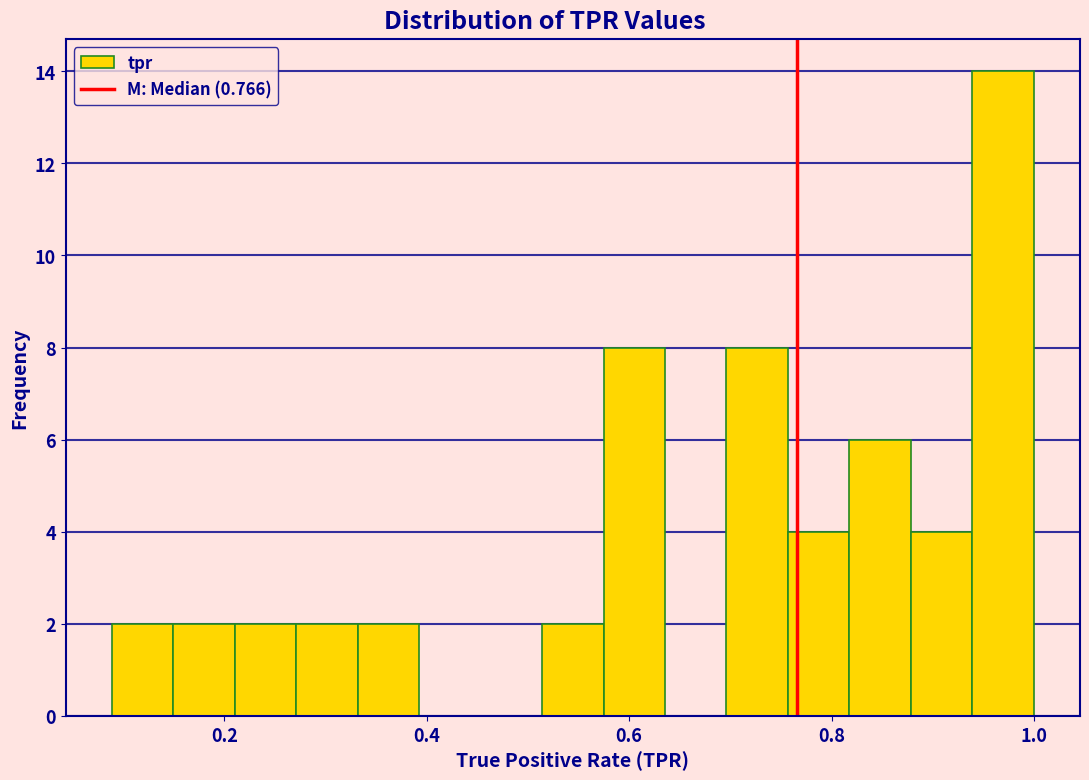

Around what value on the x-axis is the tallest bar? Give the approximate position of its centre, as read against the axis.

0.96